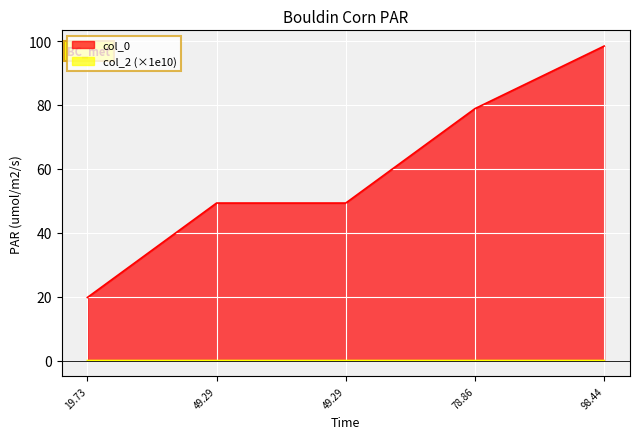

How many data points are less than 49?

1